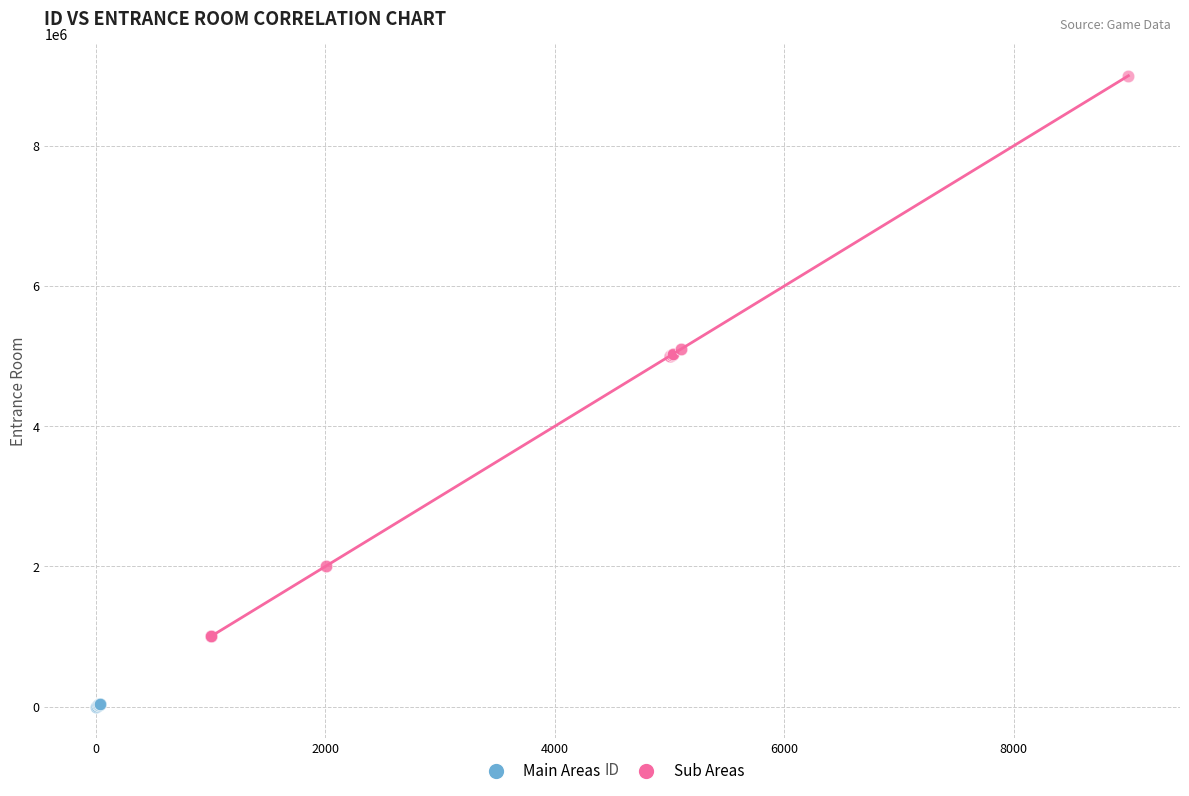

Which series contains the lowest Y value?

Main Areas